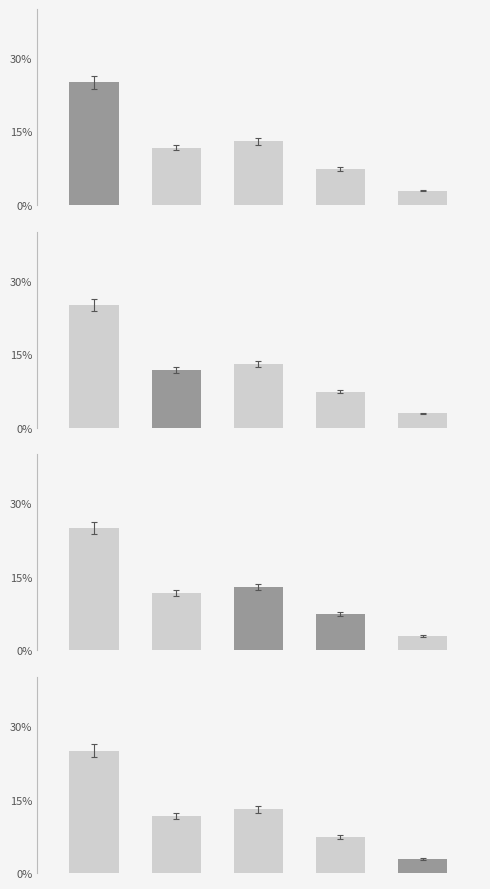

Rank the categories by value from lowest to highest.

4, 3, 1, 2, 0